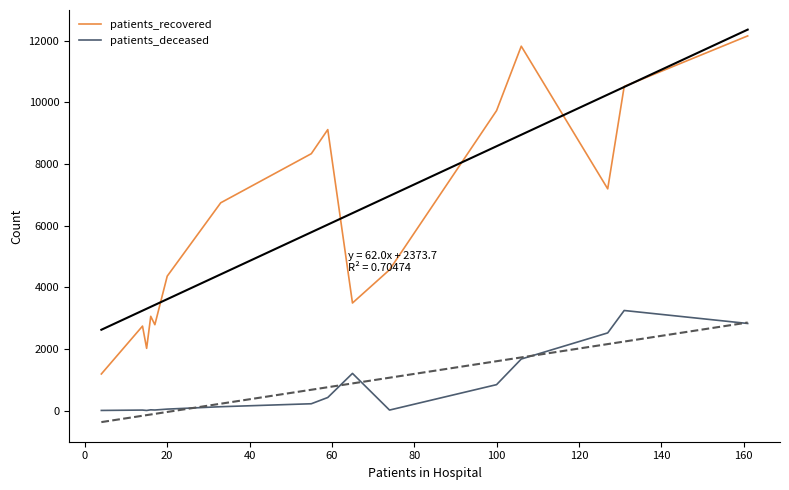

True or false: patients_recovered and patients_deceased cross at least once.

False